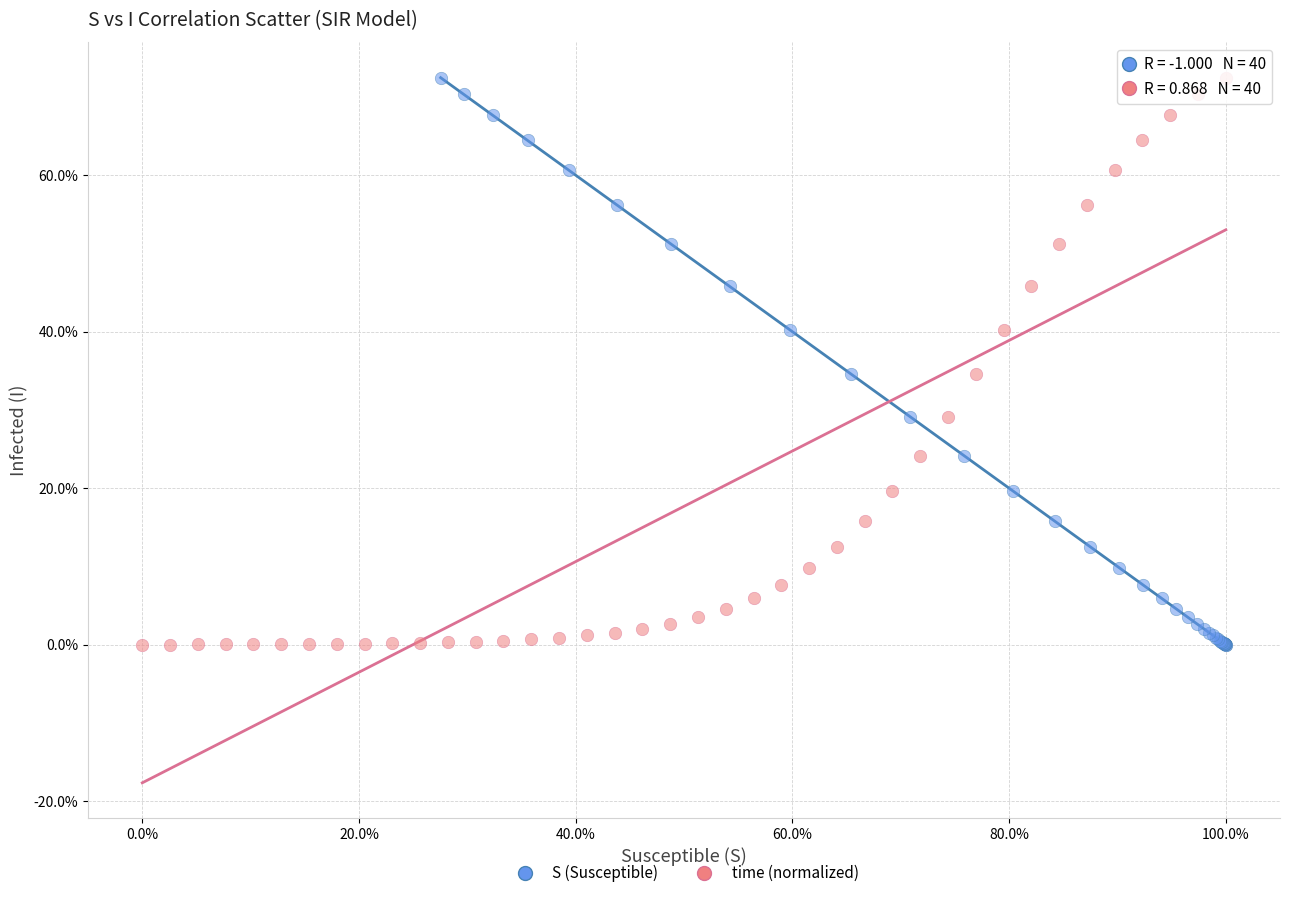

What are all the series names shown in the legend?

S (Susceptible), time (normalized)